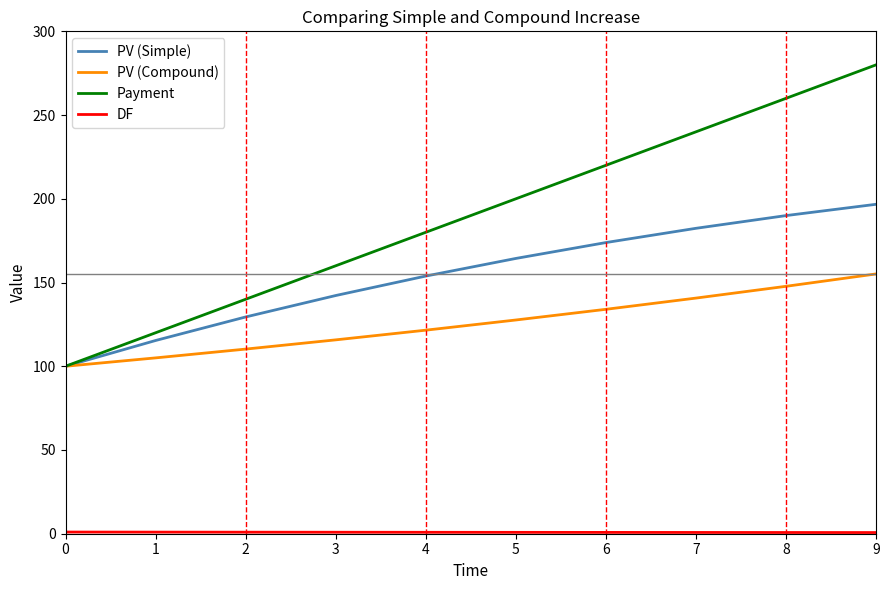

What is the minimum value shown in the chart?

0.7